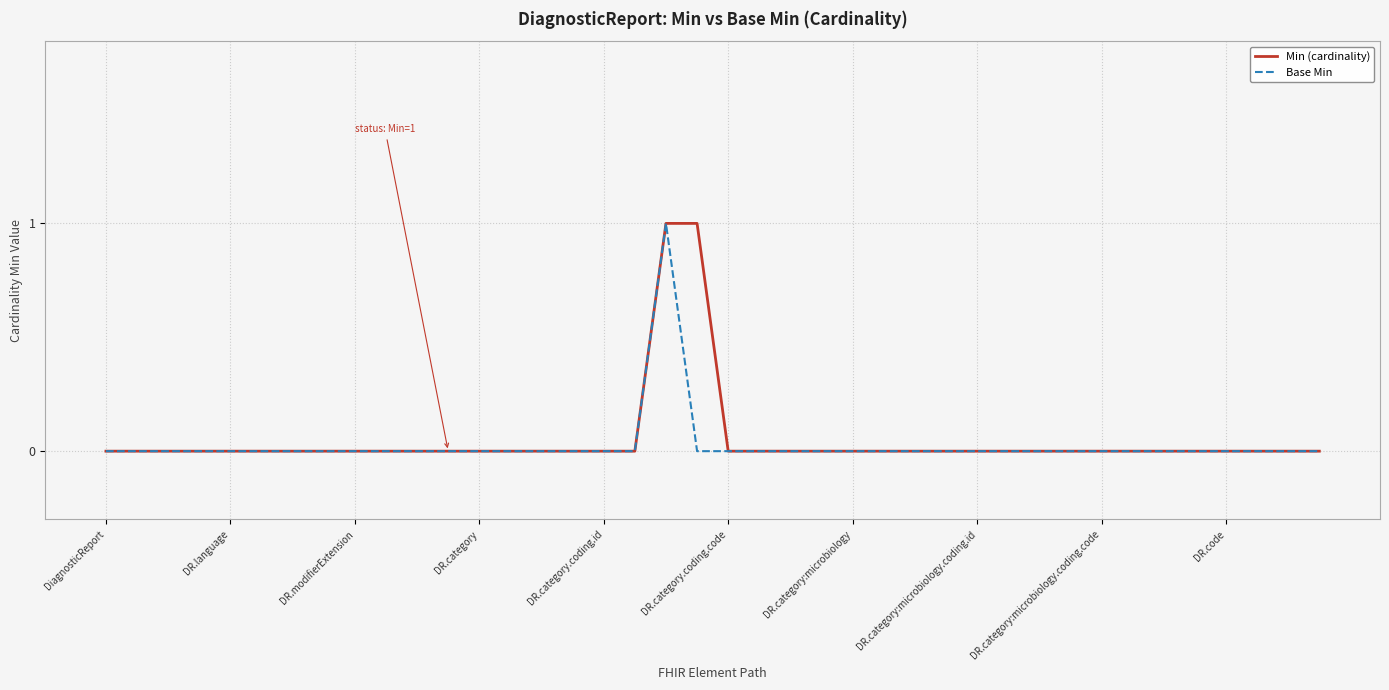

How many lines are shown in the chart?

2